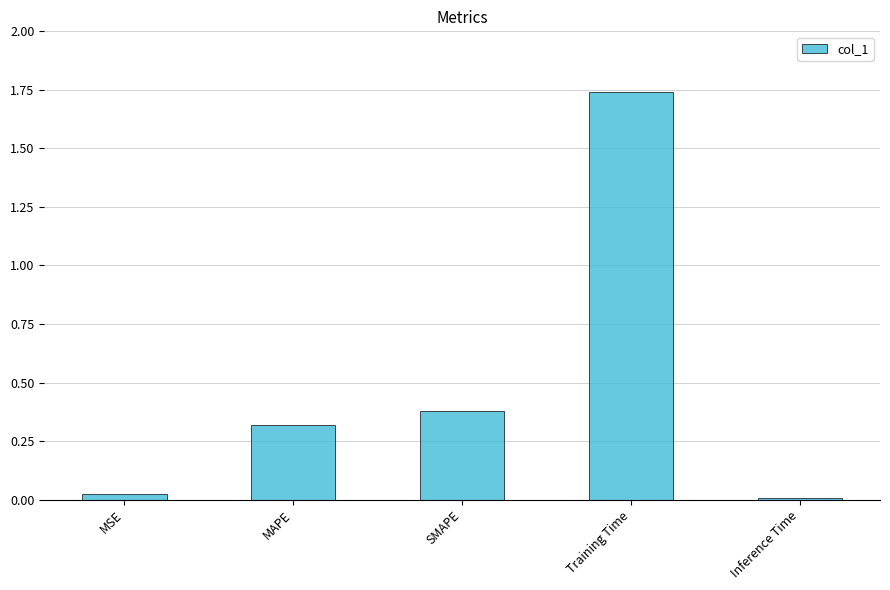

Between Training Time and SMAPE, which is larger?

Training Time